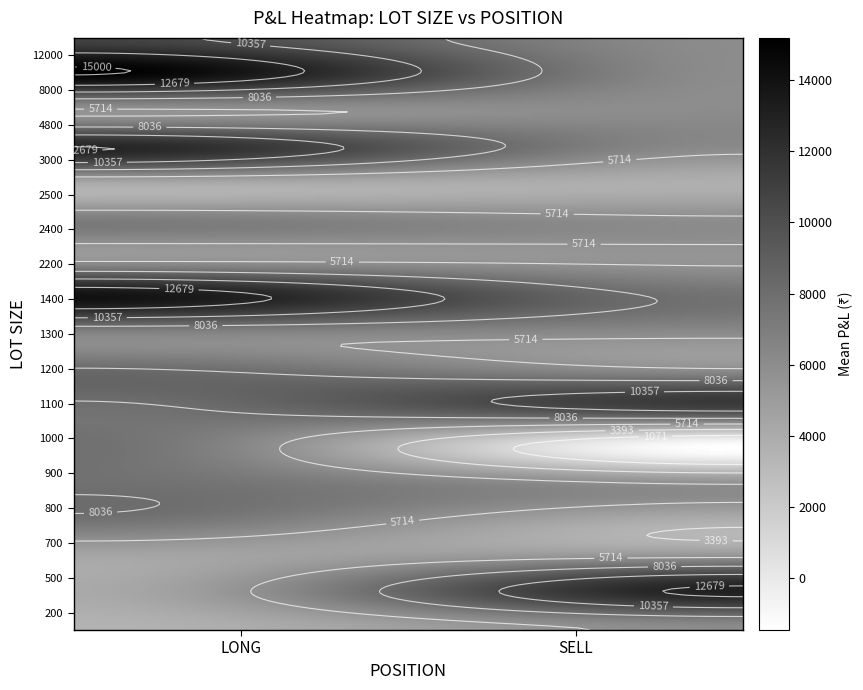

Rank the categories by LONG value from highest to lowest.

8, 2, 18, 3, 5, 1, 21, 16, 0, 14, 19, 12, 10, 4, 9, 20, 6, 7, 22, 11, 17, 13, 15